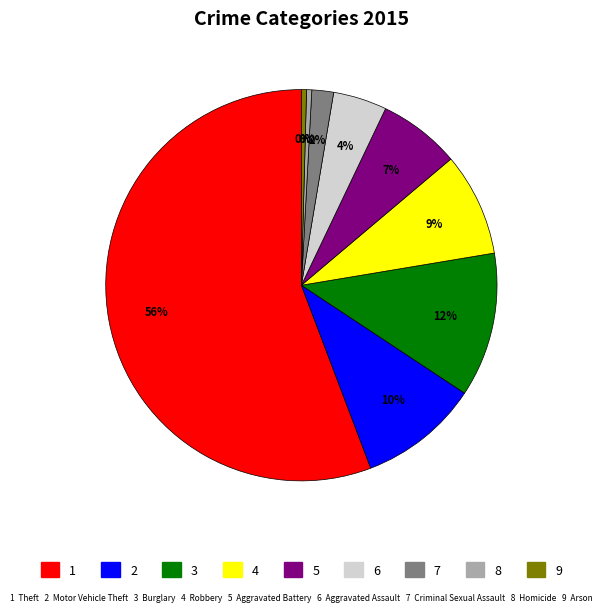

How many slices are in this pie chart?

9